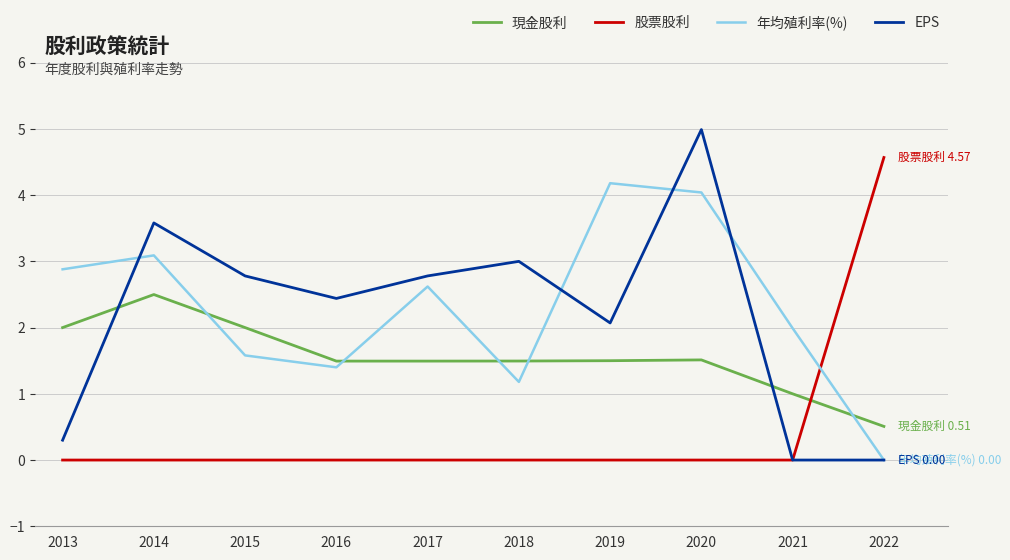

What are all the series names shown in the legend?

現金股利, 股票股利, 年均殖利率(%), EPS